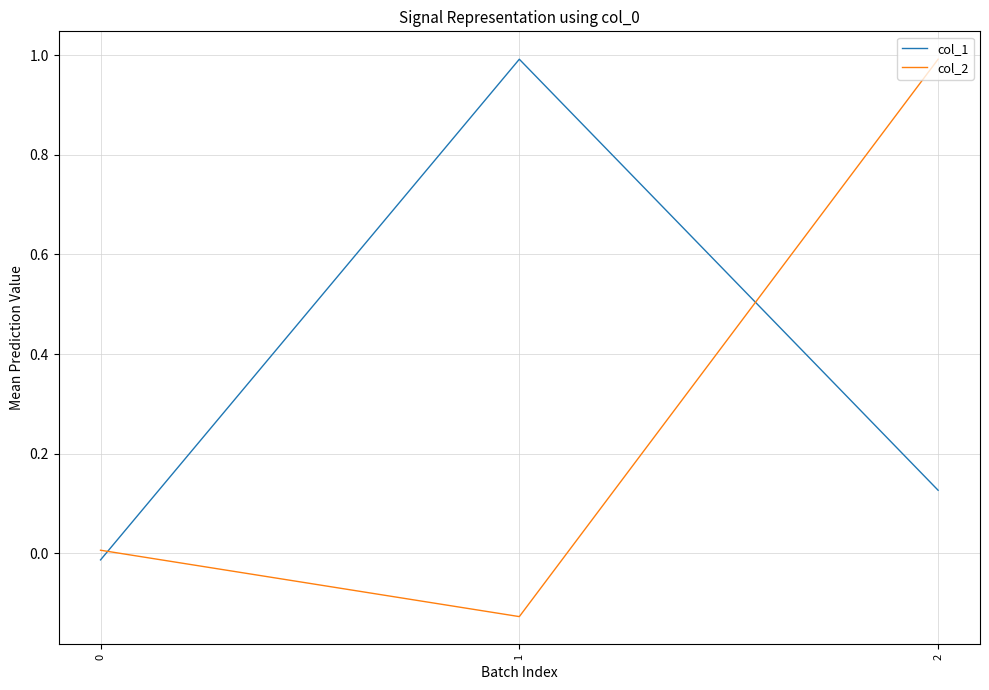

What is the sum of all col_2 values?

0.9